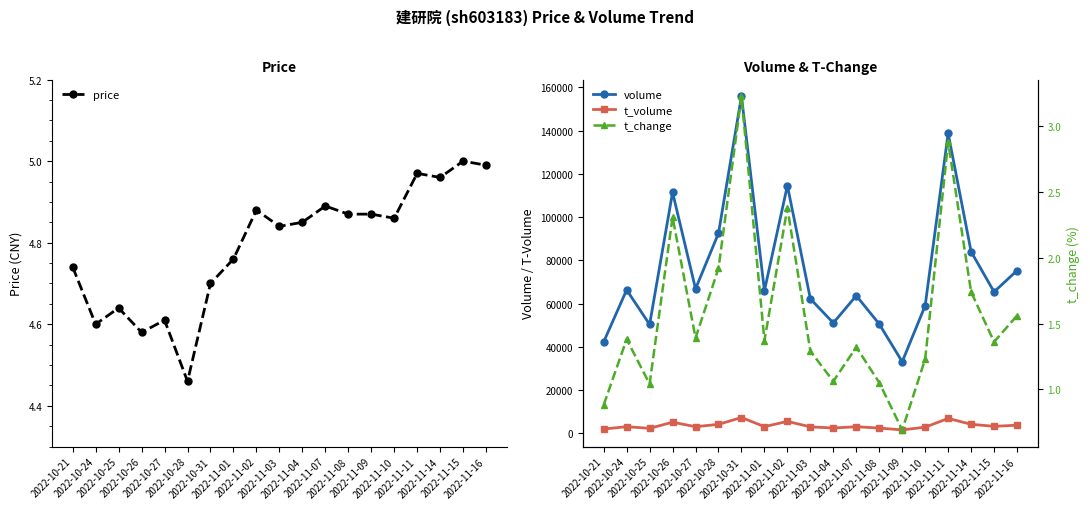

What is the spread (max minus min) of values at 2022-10-31?

155902.8